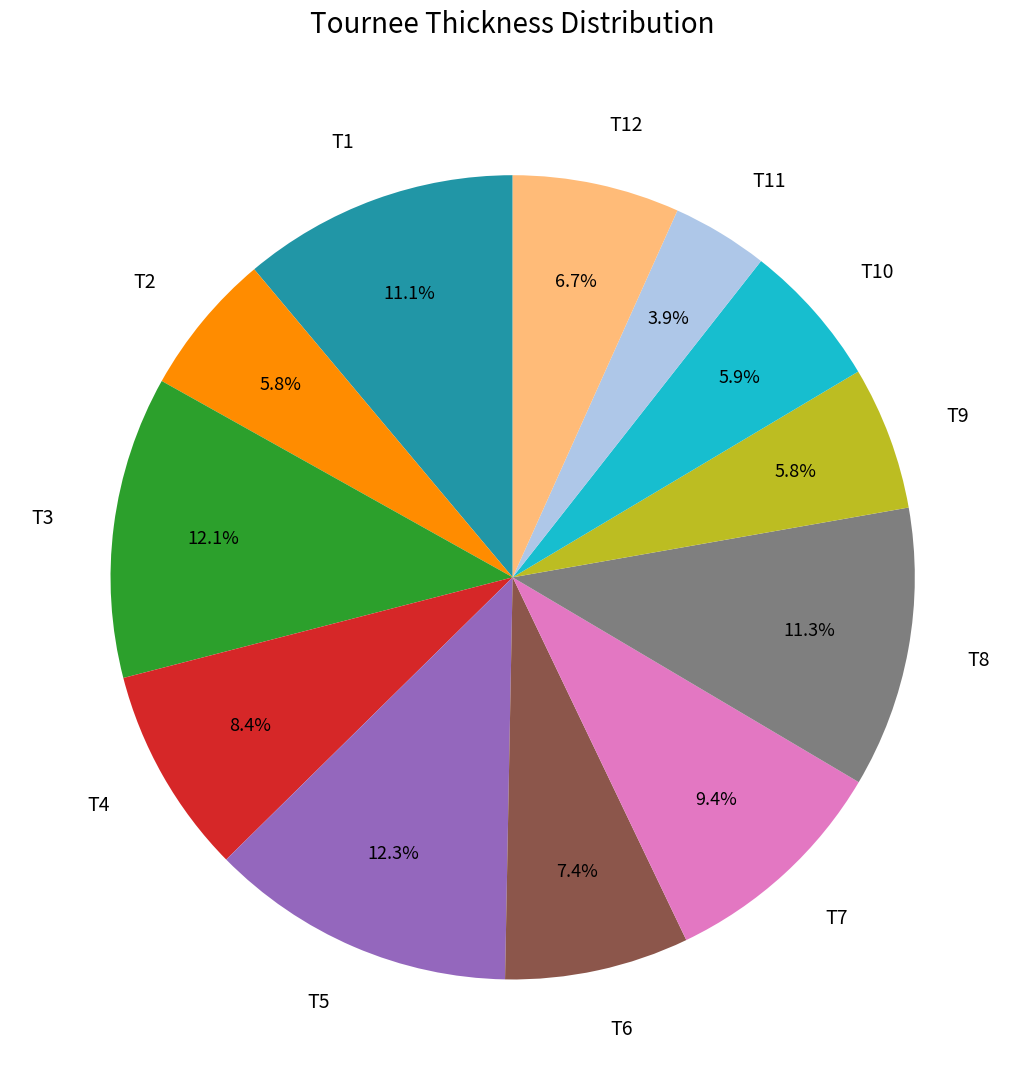

Which slice is the smallest?

T11